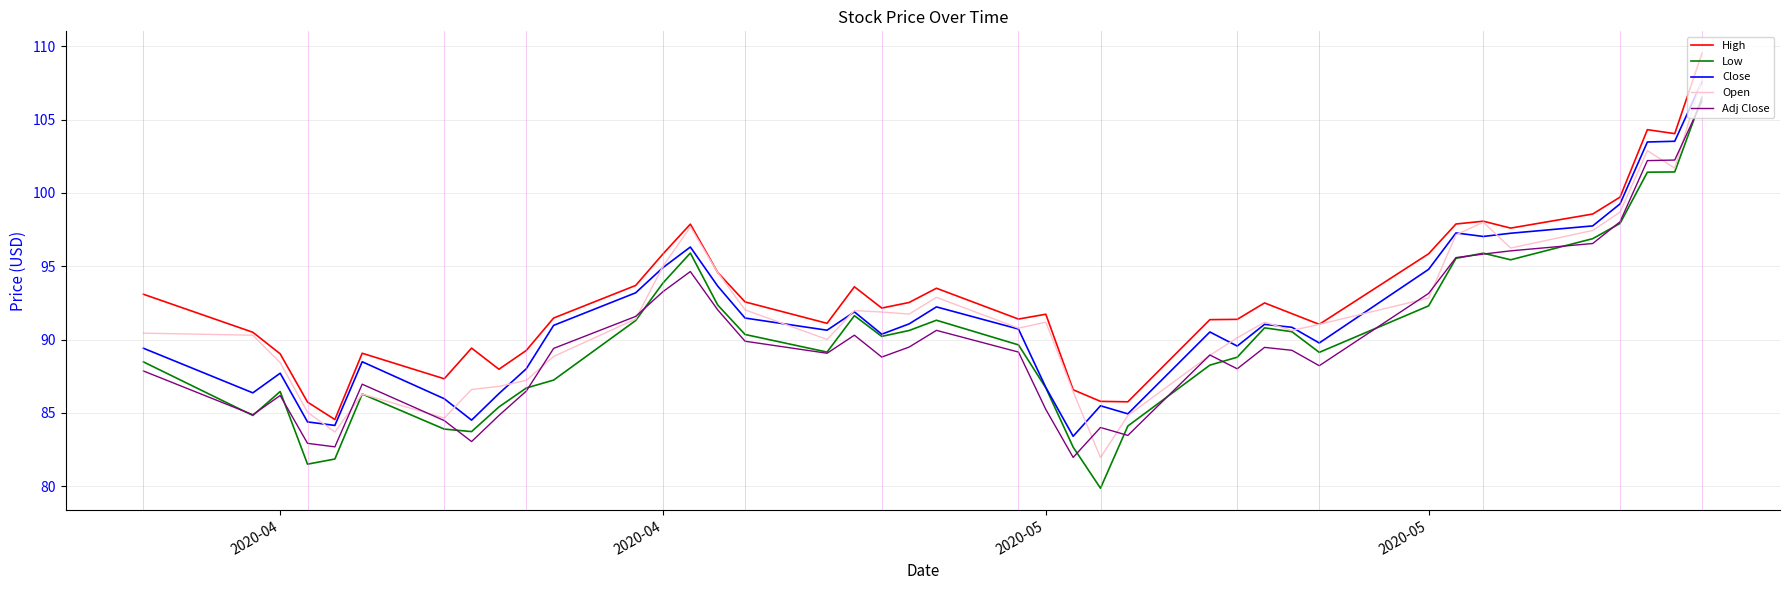

What is the highest value of the Open series?

107.8